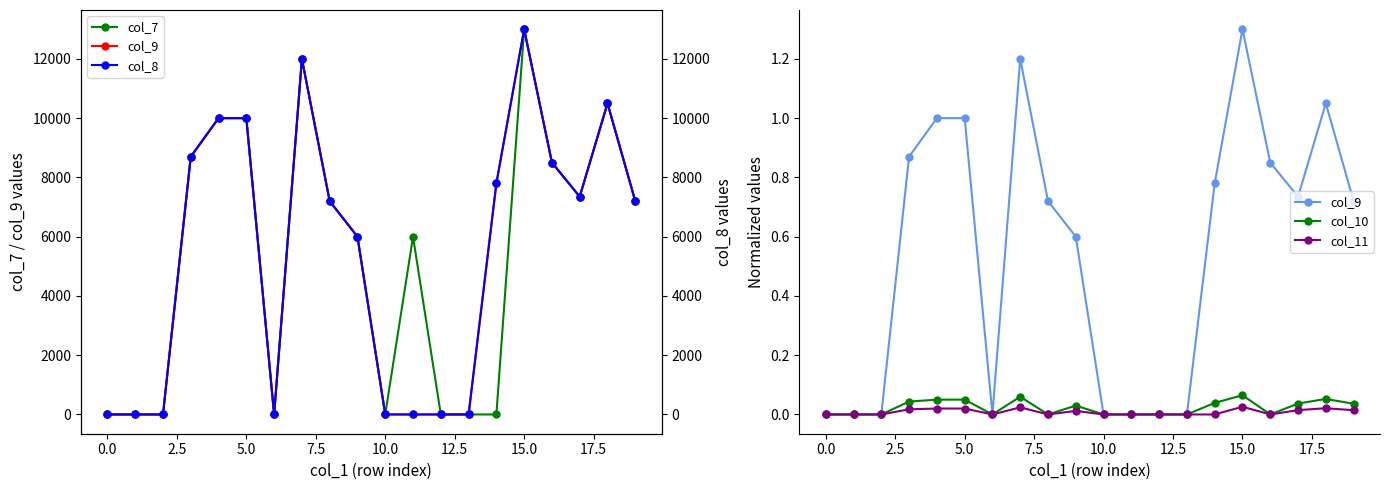

Which series has the widest spread of values?

col_7